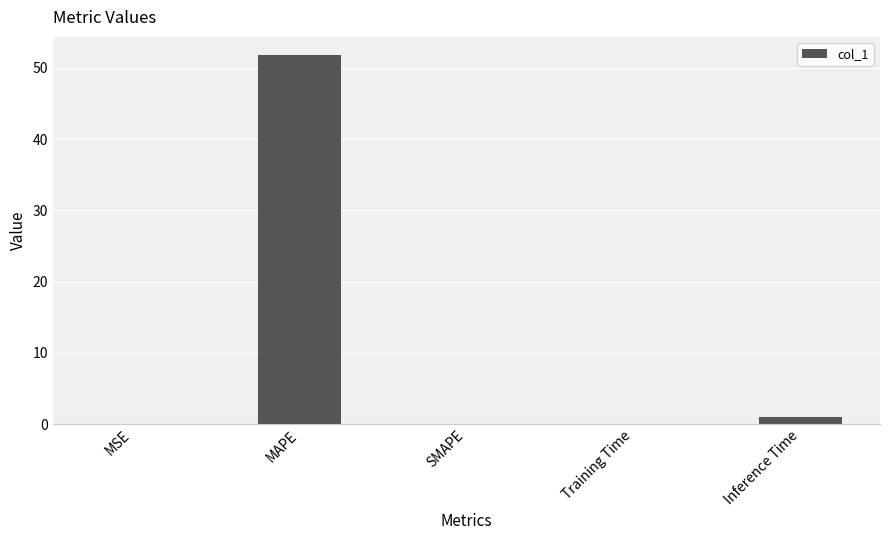

Which label corresponds to the largest value in the chart?

MAPE